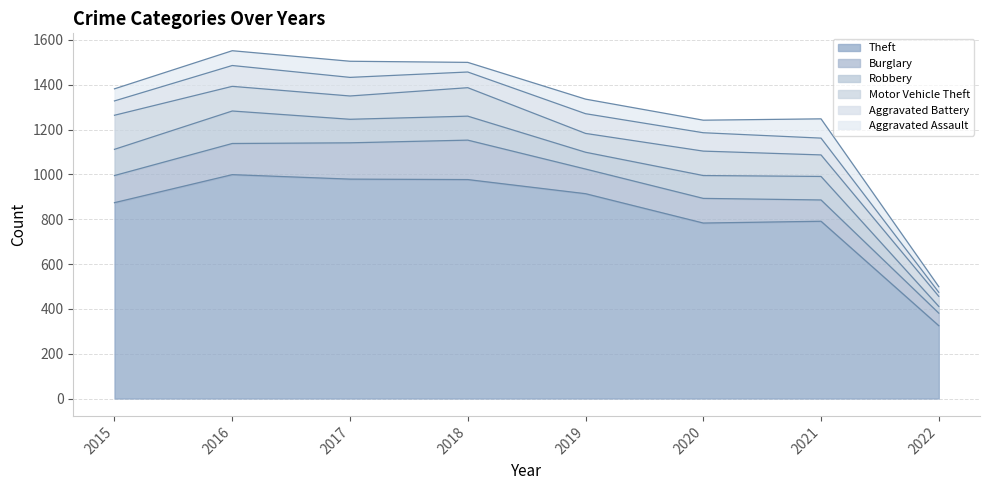

At which label does Theft first exceed 914?

2016